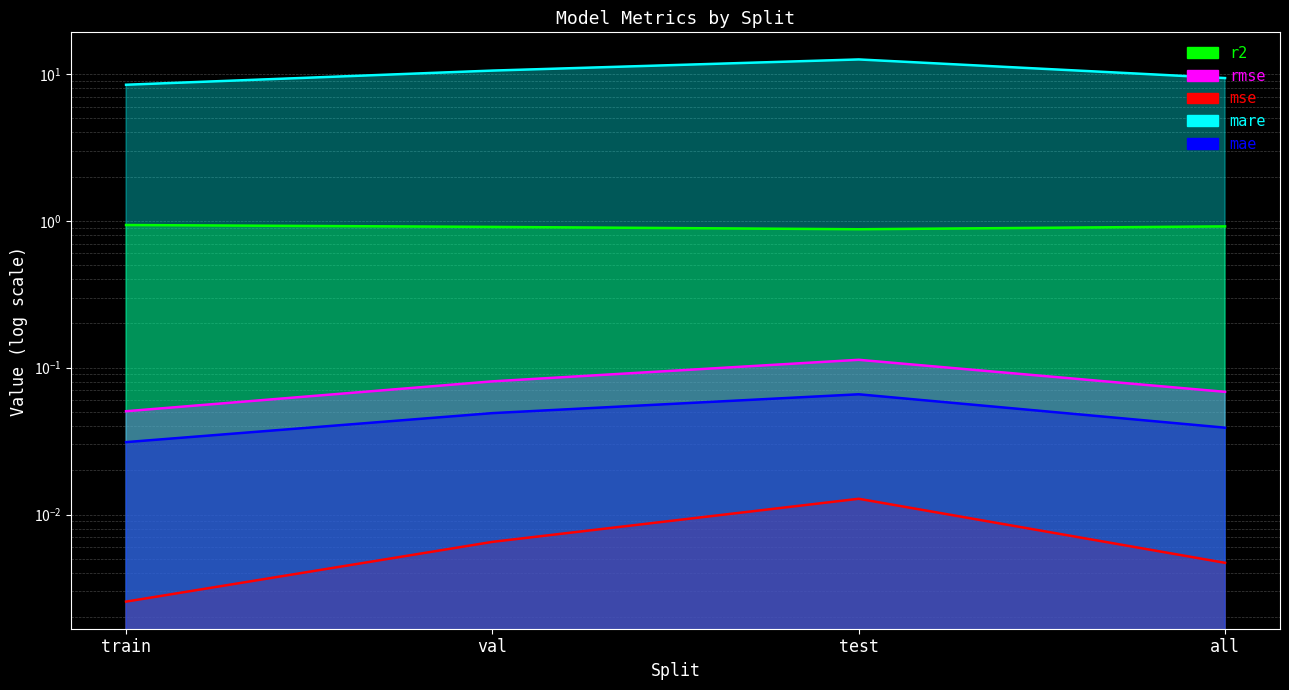

Does the chart display data point markers on the line(s)?

No